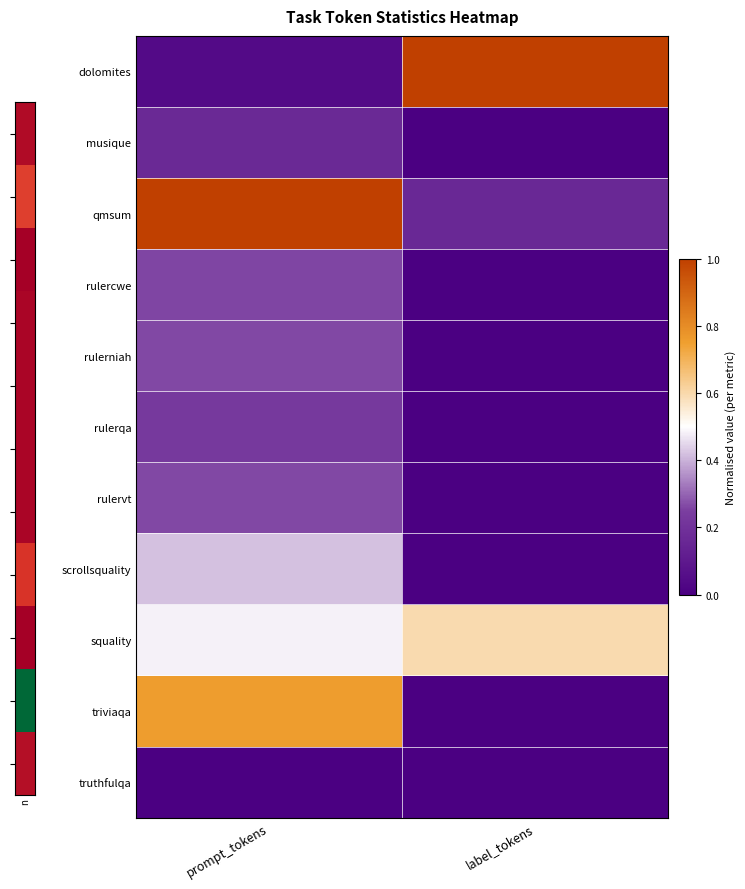

Reading left to right, list all the values displayed in this chart.

dolomites: prompt_tokens=0.0	label_tokens=1.0
musique: prompt_tokens=0.2	label_tokens=0.0
qmsum: prompt_tokens=1.0	label_tokens=0.2
rulercwe: prompt_tokens=0.3	label_tokens=0.0
rulerniah: prompt_tokens=0.3	label_tokens=0.0
rulerqa: prompt_tokens=0.2	label_tokens=0.0
rulervt: prompt_tokens=0.3	label_tokens=0.0
scrollsquality: prompt_tokens=0.4	label_tokens=0.0
squality: prompt_tokens=0.5	label_tokens=0.6
triviaqa: prompt_tokens=0.8	label_tokens=0.0
truthfulqa: prompt_tokens=0.0	label_tokens=0.0